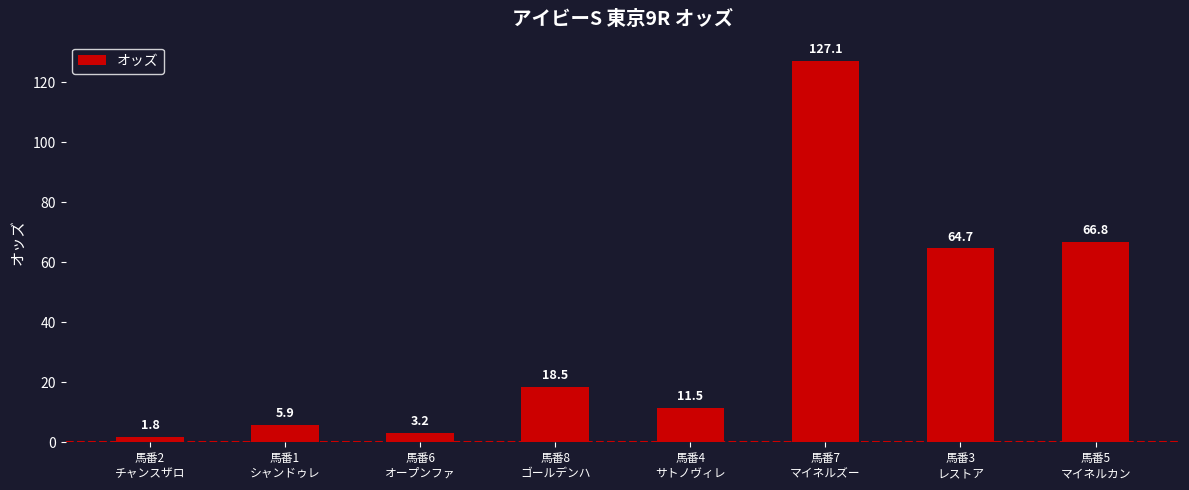

What is the average value?

37.4